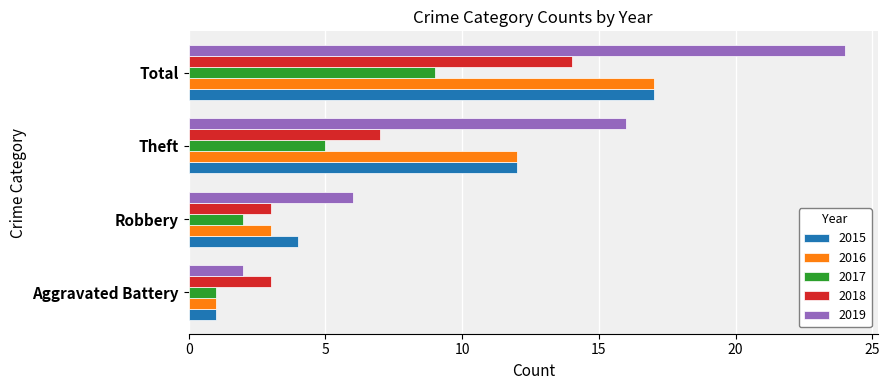

What is the total value across all series at Robbery?

18